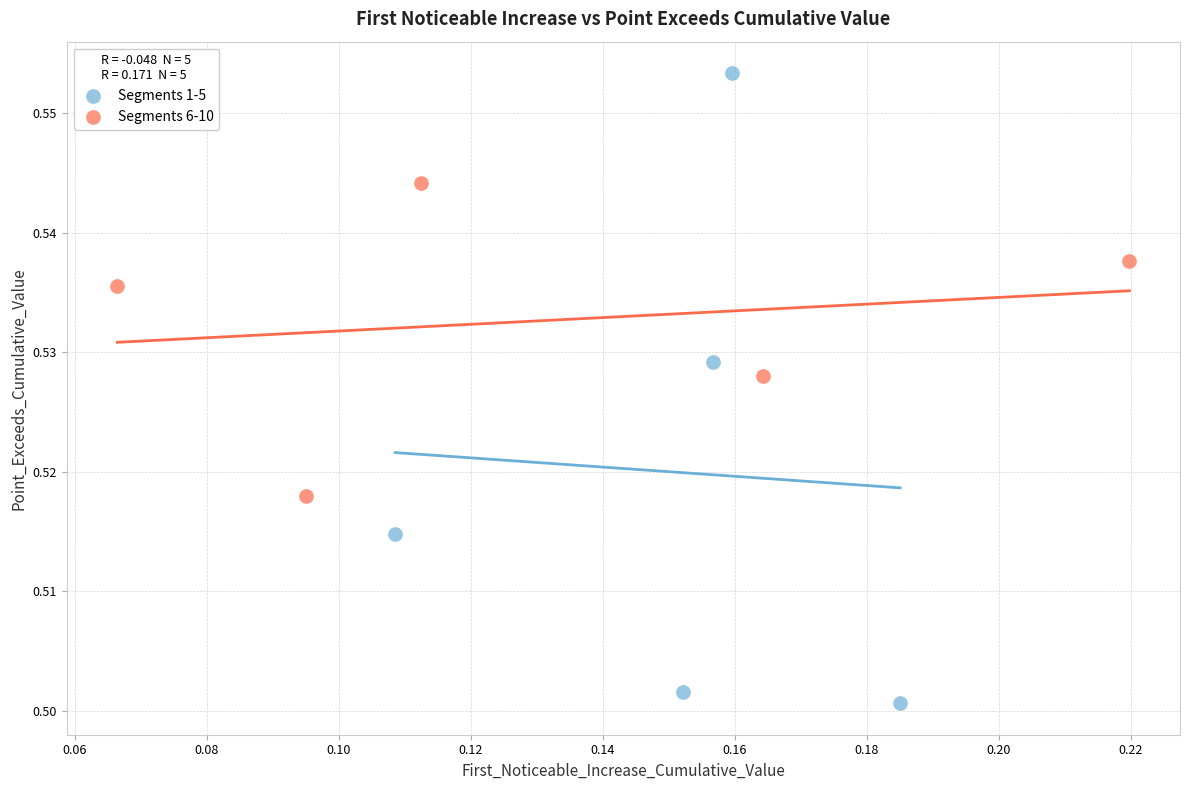

Which series reaches the minimum Y coordinate?

Segments 1-5